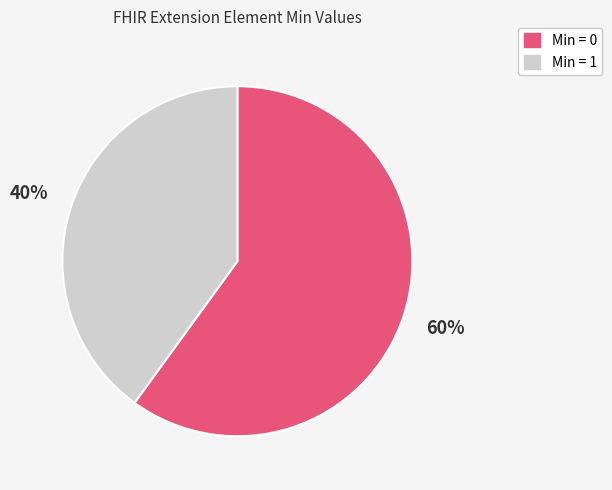

How many segments does this pie chart have?

2